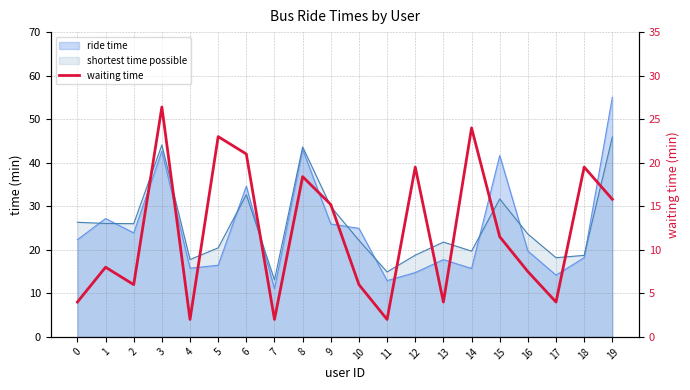

What is the value of the 13th point from the left?

19.5